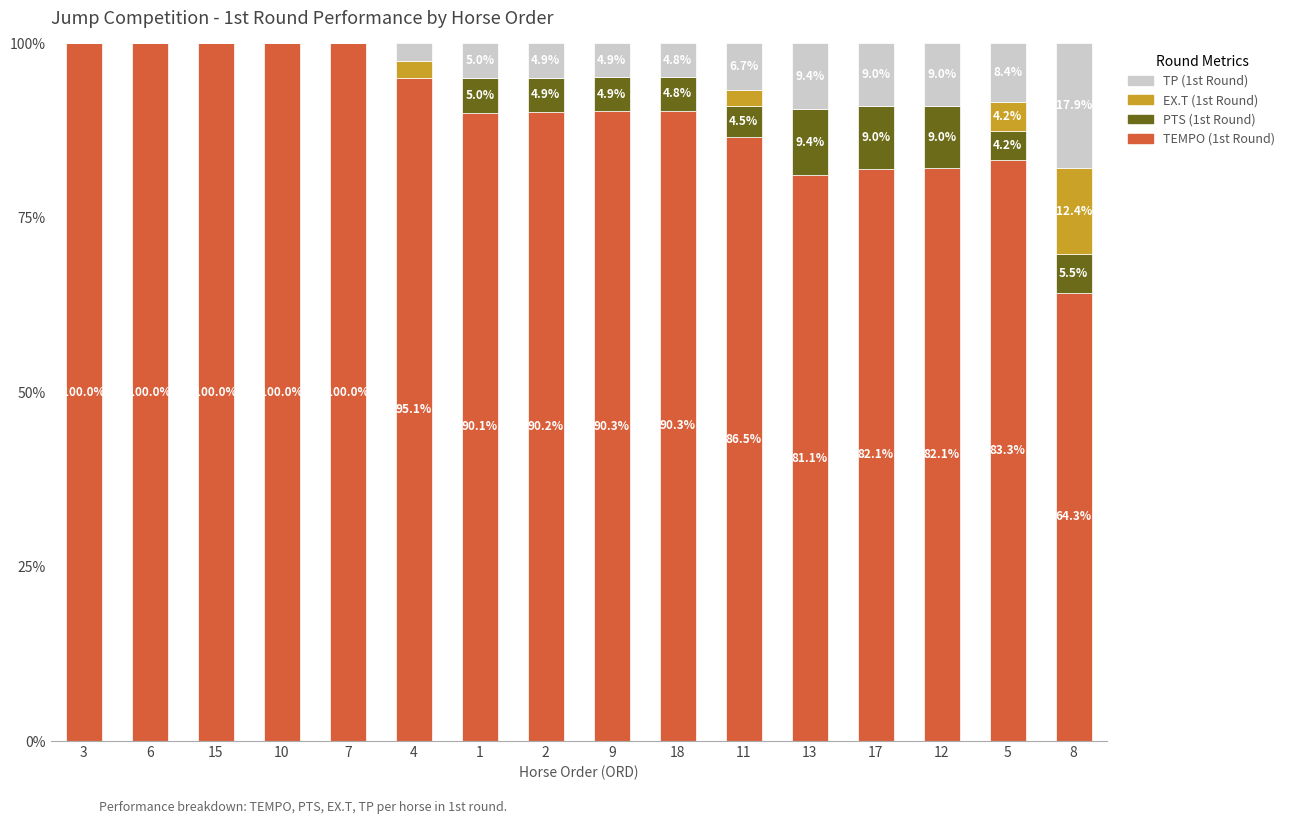

At which label is TEMPO (1st Round) closest to 82?

17